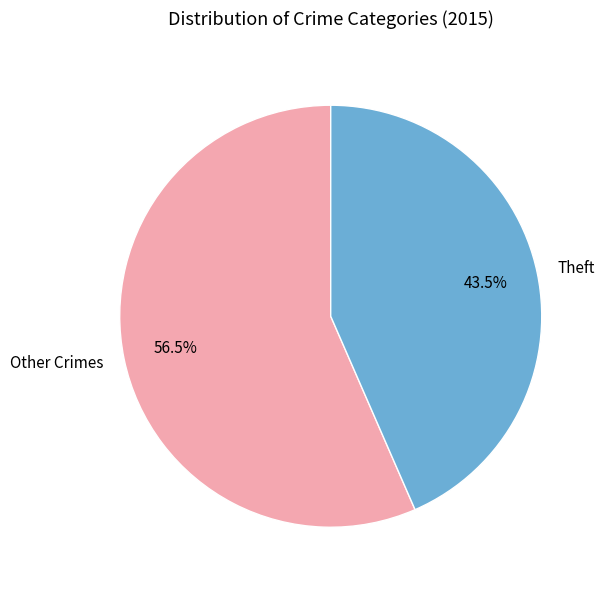

Which has a higher value, Theft or Other Crimes?

Other Crimes